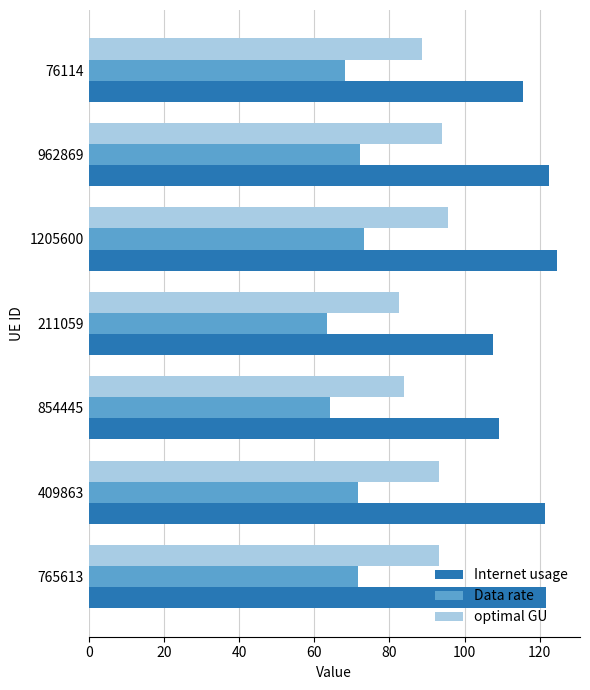

What is the spread (max minus min) of values at 1205600?

51.1